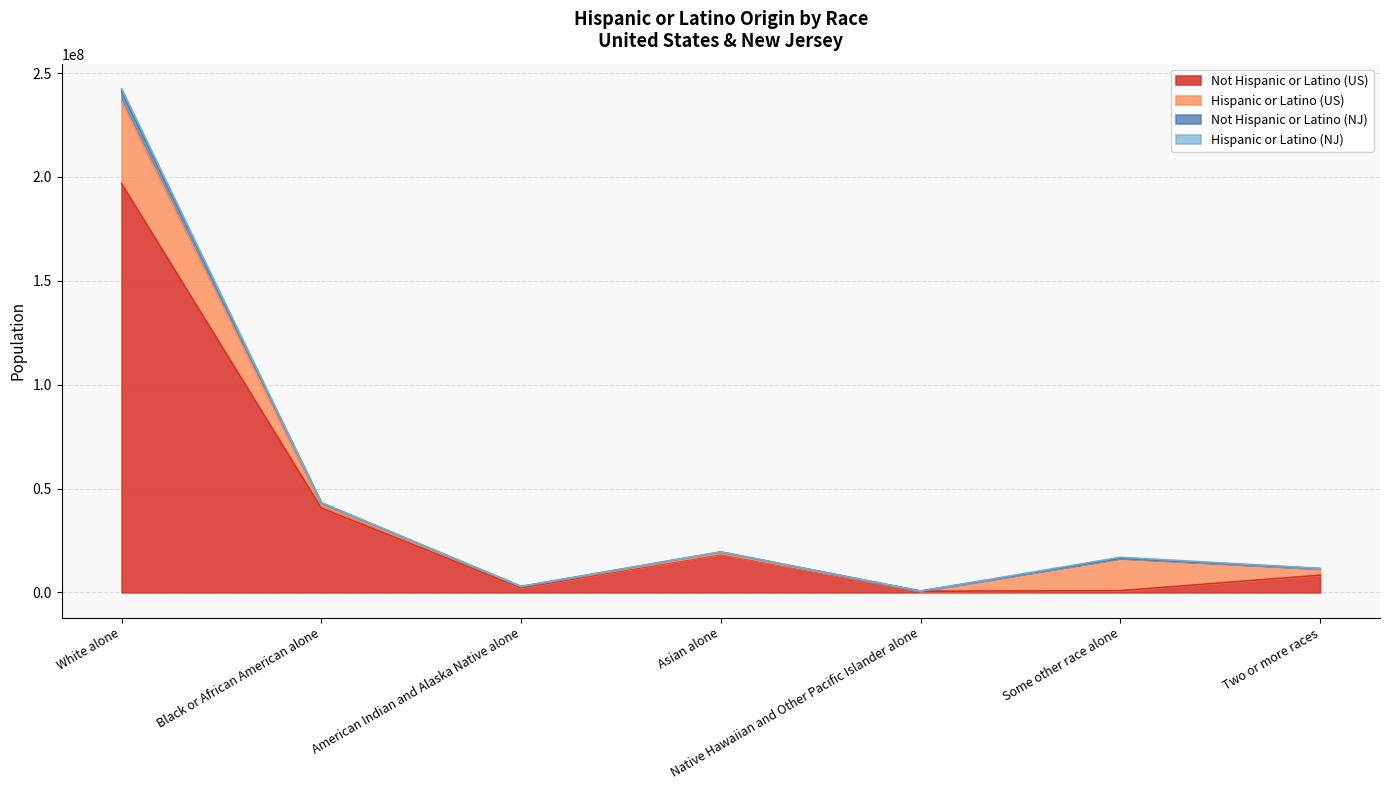

What is the label of the 5th point from the right?

American Indian and Alaska Native alone